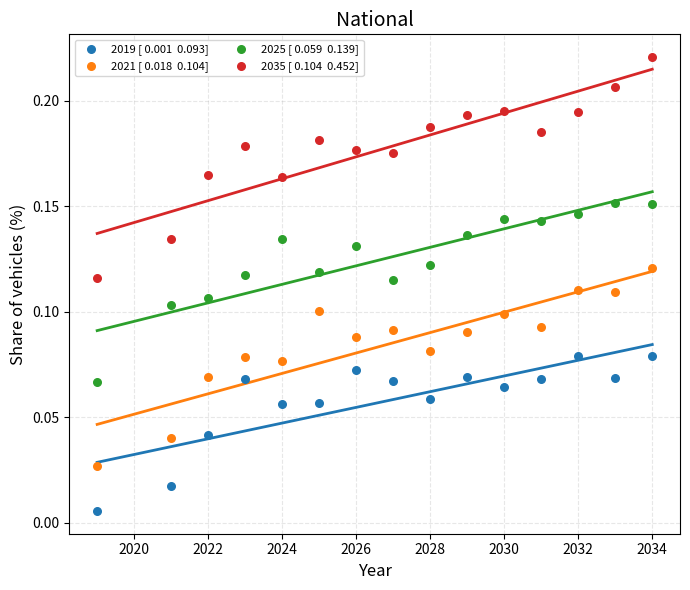

Across all data points, what is the range of X values (max minus min)?

15.0